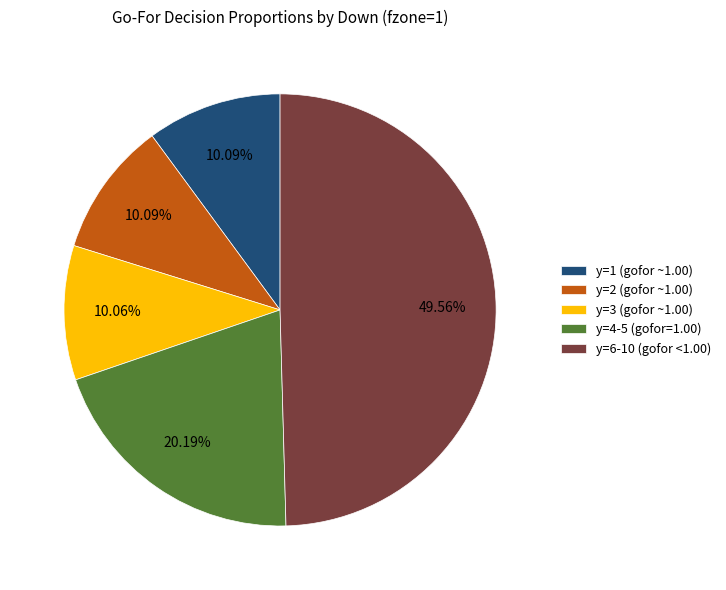

Between y=1 (gofor ~1.00) and y=4-5 (gofor=1.00), which is larger?

y=4-5 (gofor=1.00)